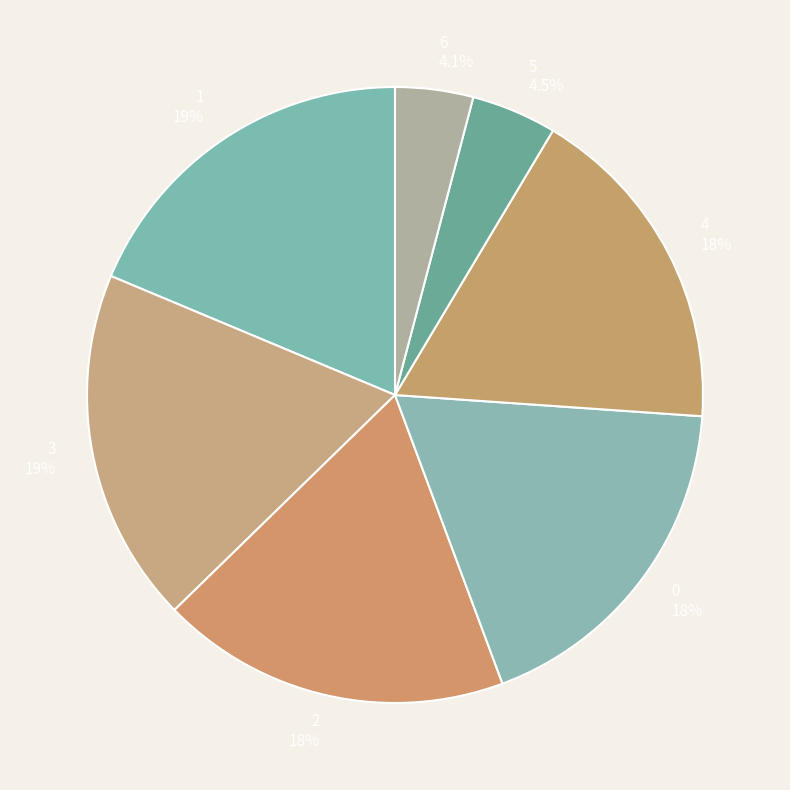

What percentage do 6 and 3 together represent?

22.7%